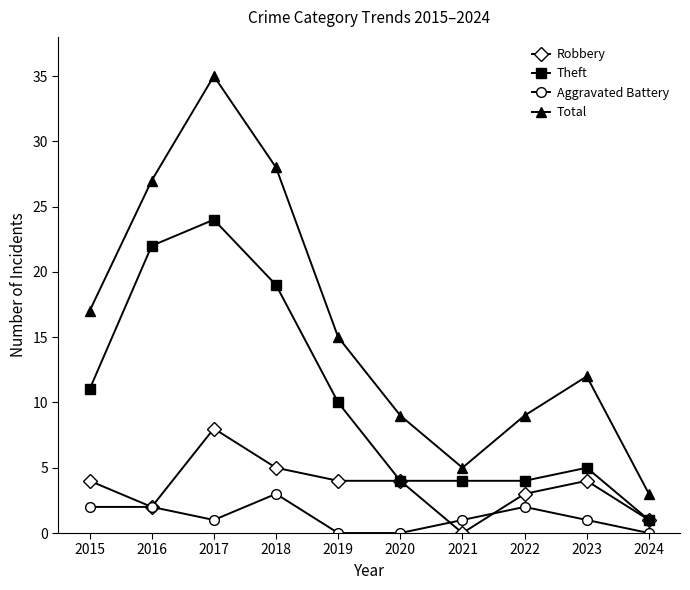

What is the total value across all series at 2019?

29